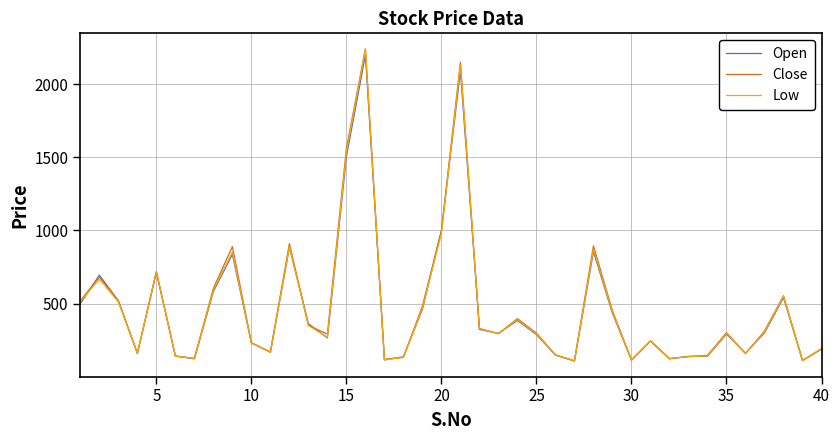

What is the greatest value displayed?

2240